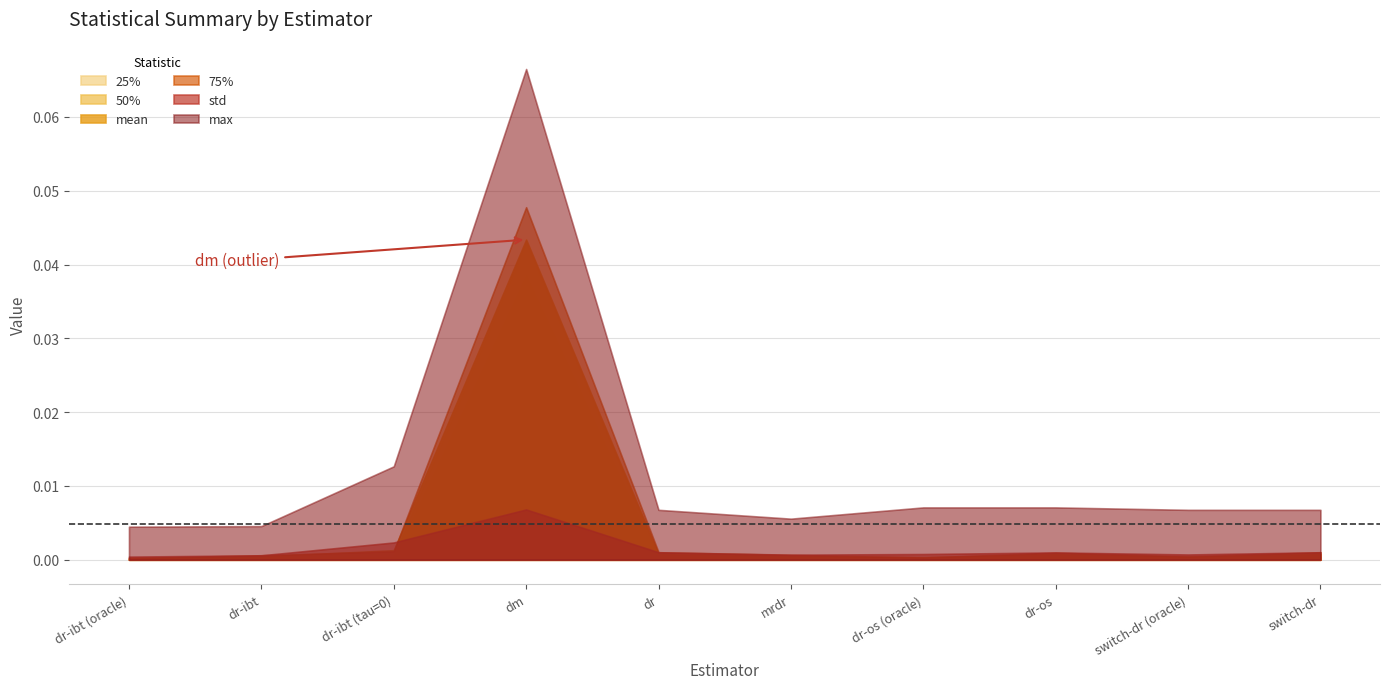

What is the maximum value shown in the chart?

0.1